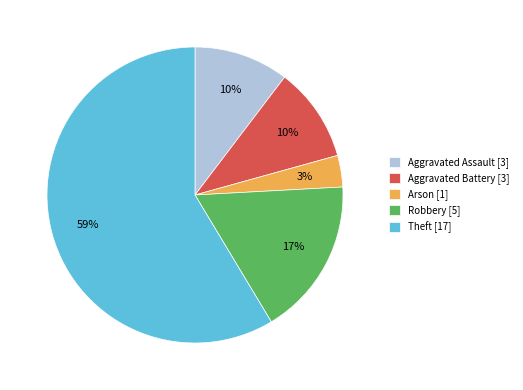

What is the ratio of the value at Aggravated Battery [3] to the value at Aggravated Assault [3]?

1.0